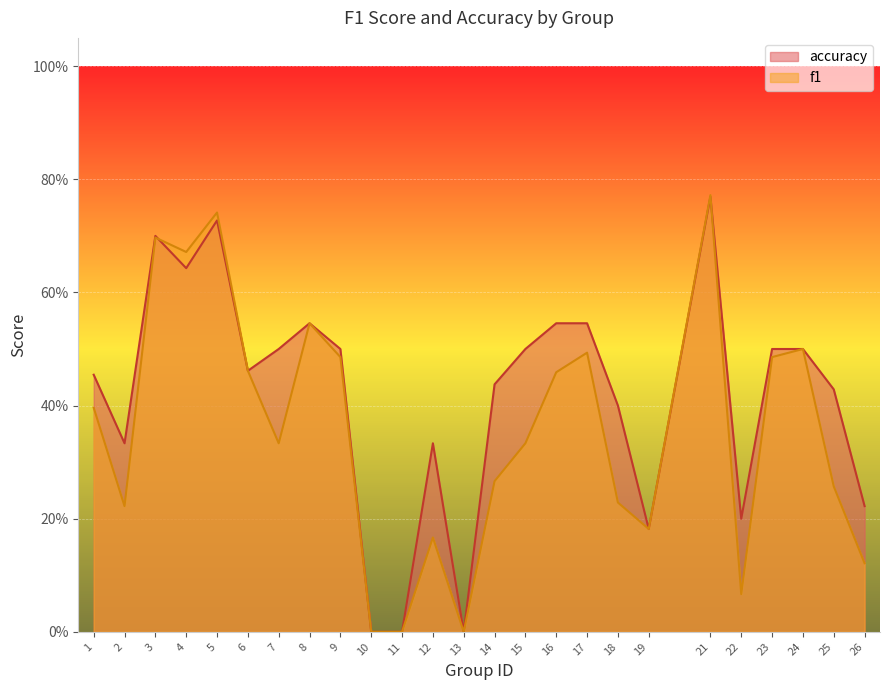

How many intersections are there between f1 and accuracy?

2